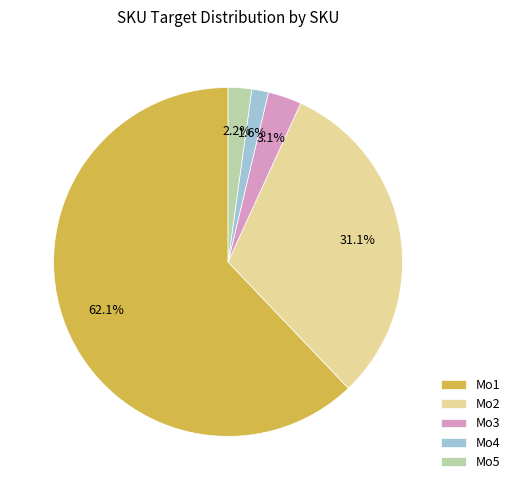

How many segments does this pie chart have?

5